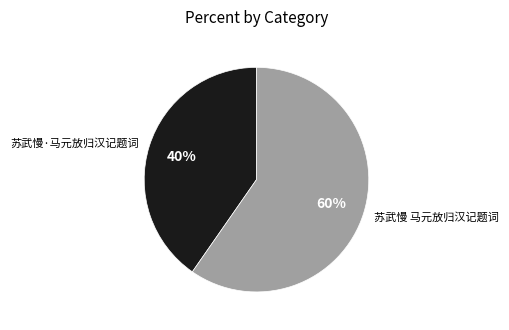

Count the number of slices in the pie.

2